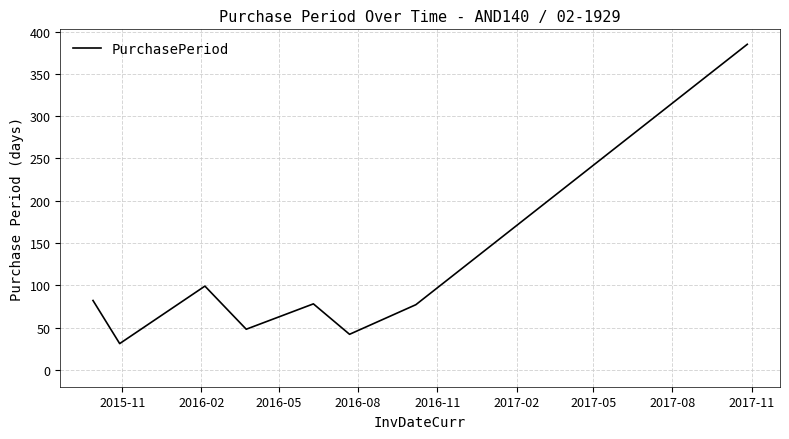

What is the smallest value displayed?

31